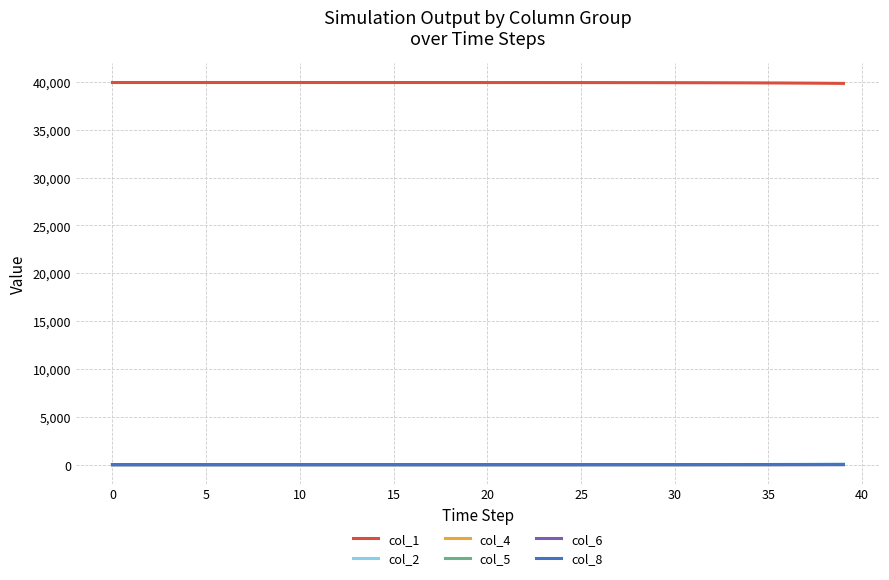

What are all the series names shown in the legend?

col_1, col_2, col_4, col_5, col_6, col_8